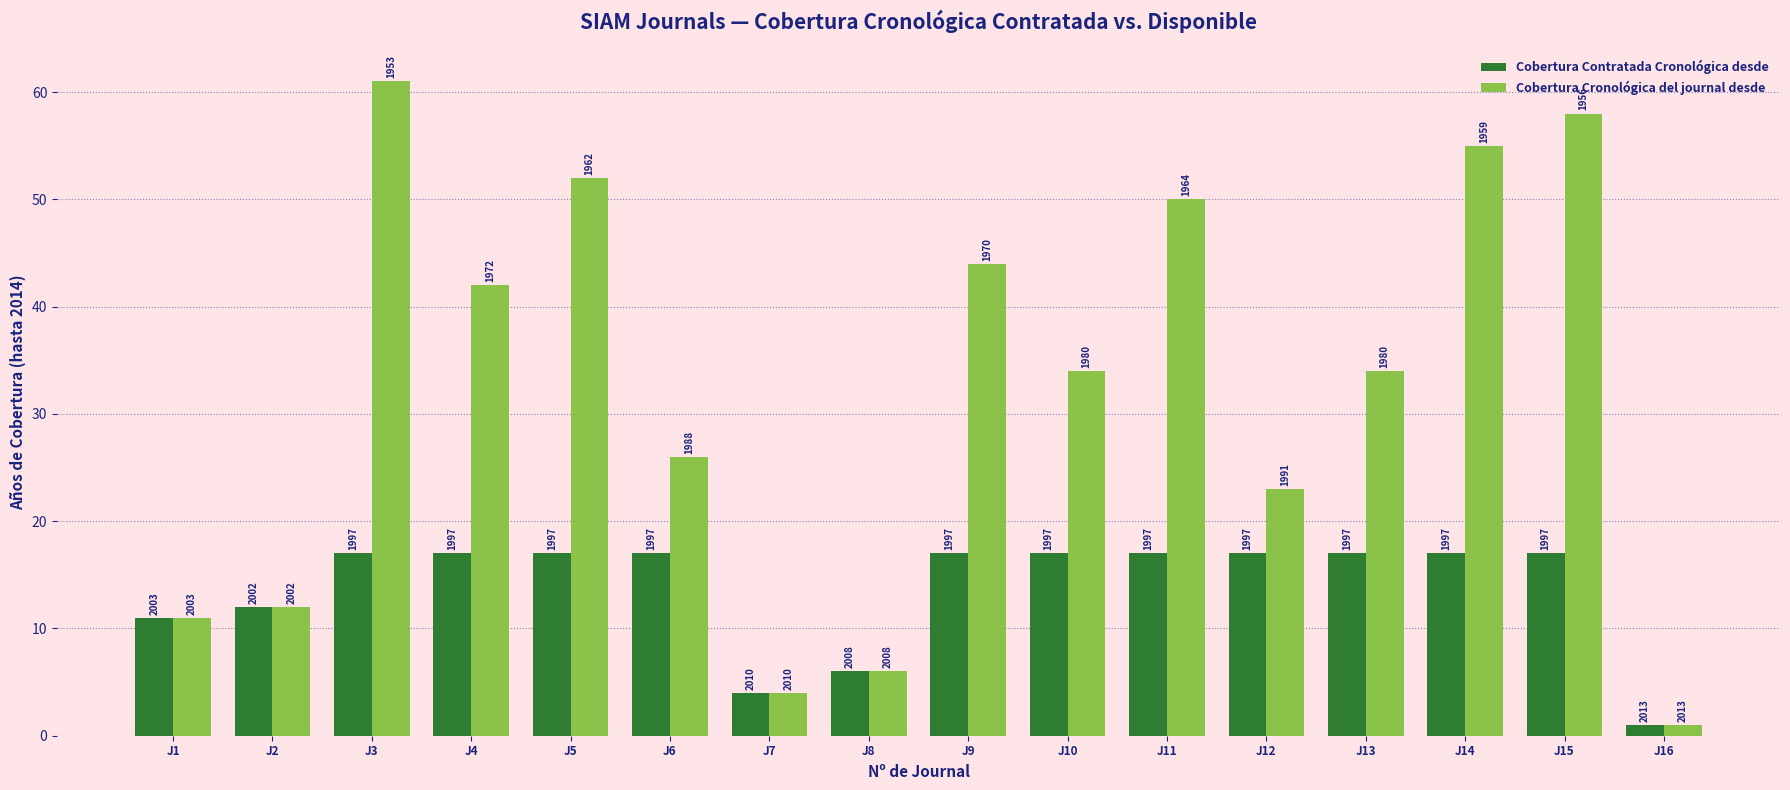

What is the minimum value for Cobertura Cronológica del journal desde?

1